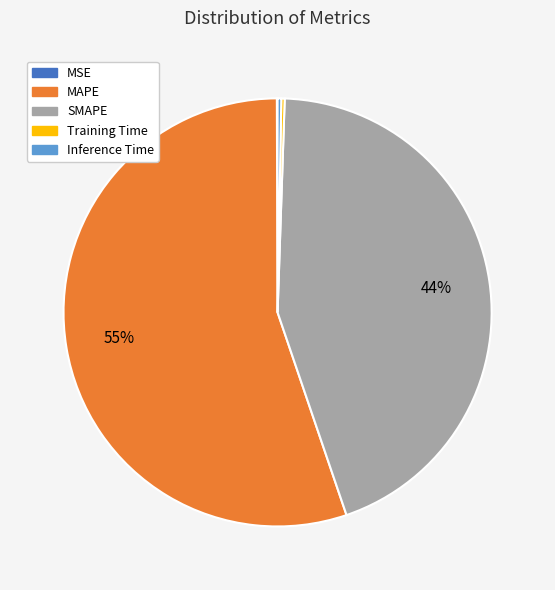

Does any single category account for the majority?

Yes